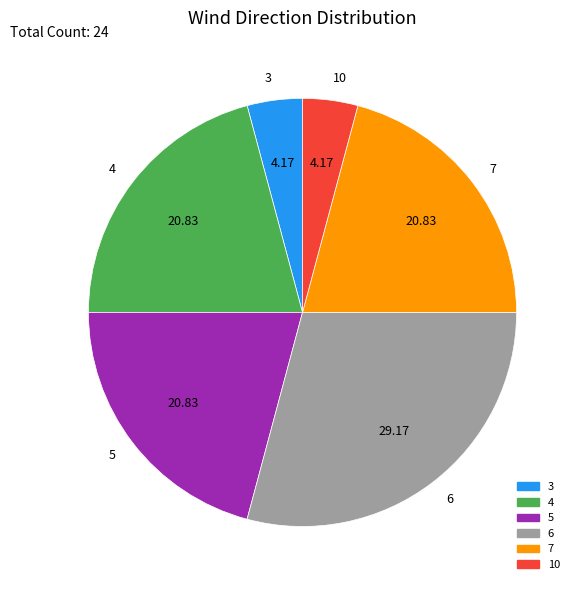

Approximately how many times larger is the value at 4 compared to 10?

5.0